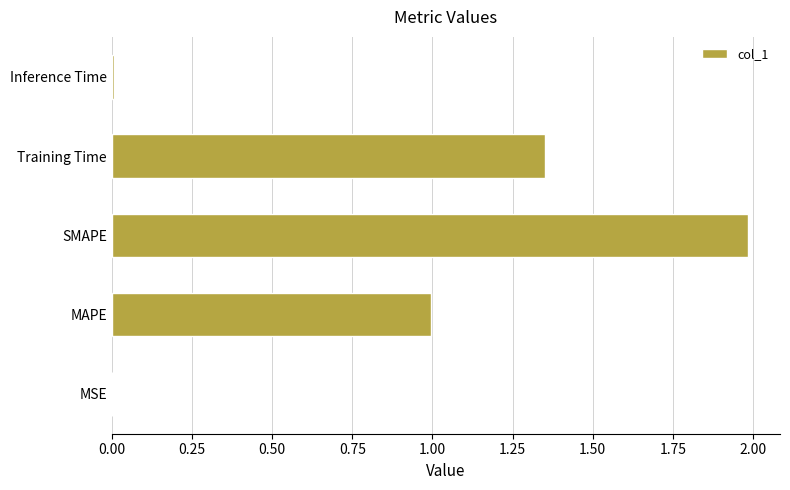

What is the sum of all values?

4.3